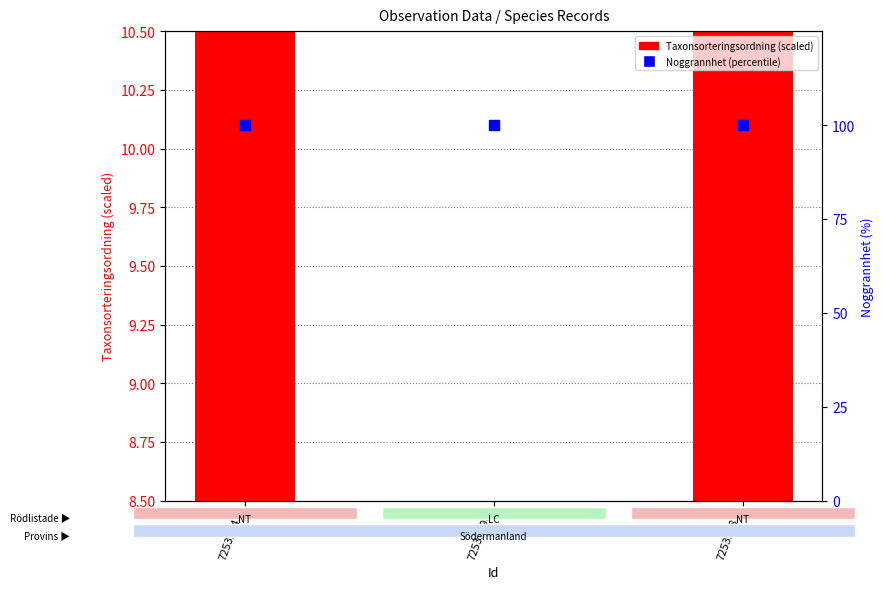

Which series contains the highest Y value?

Noggrannhet (percentile)